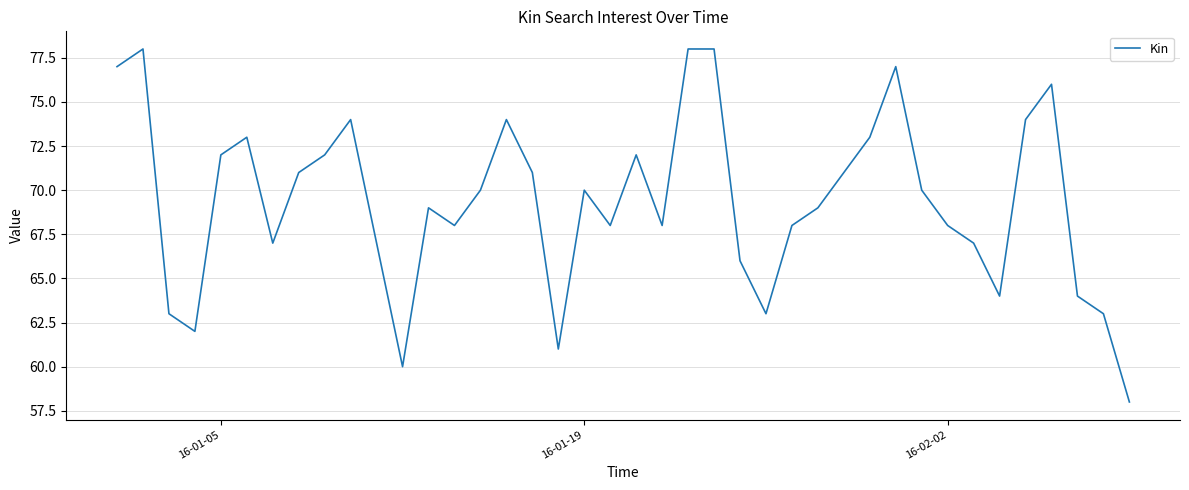

What is the minimum value shown in the chart?

58